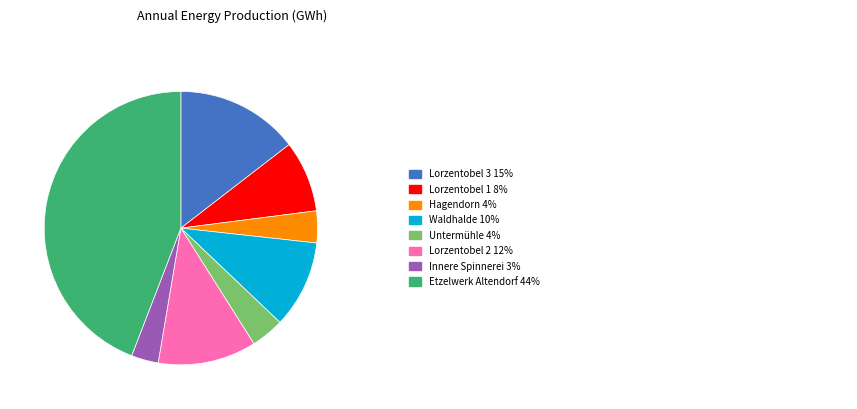

Is there any slice that represents more than half of the pie?

No